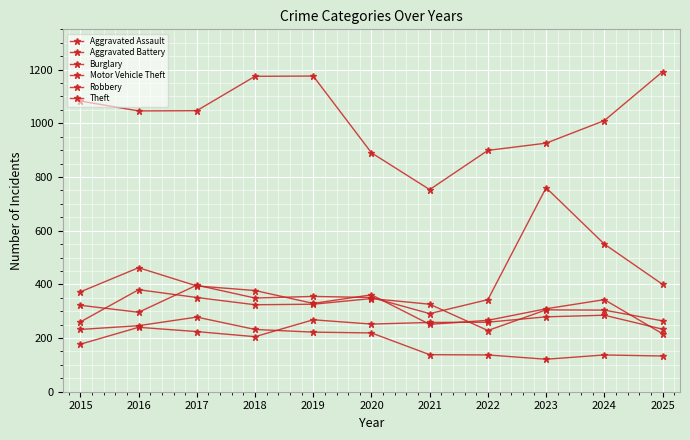

At which category is the sum across all series the highest?

2023